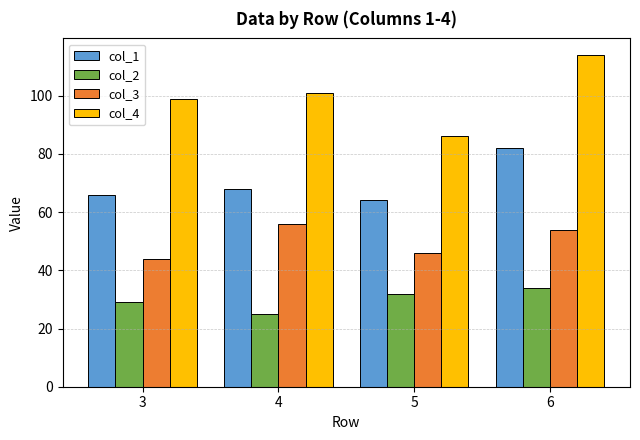

Is it true that col_4 equals 101 at 4?

True